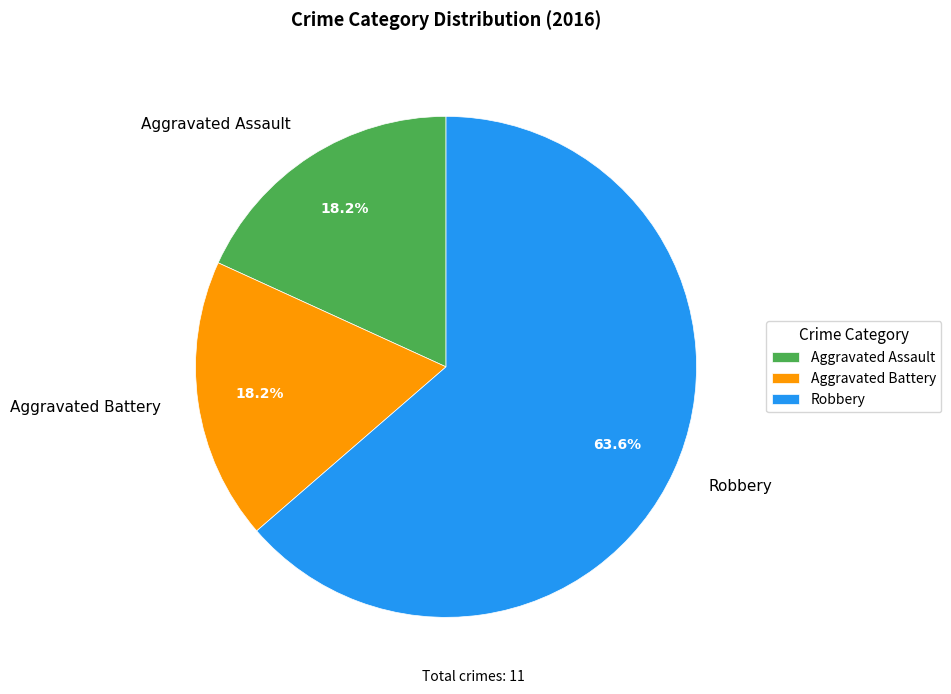

Approximately how many times larger is the value at Robbery compared to Aggravated Assault?

3.5